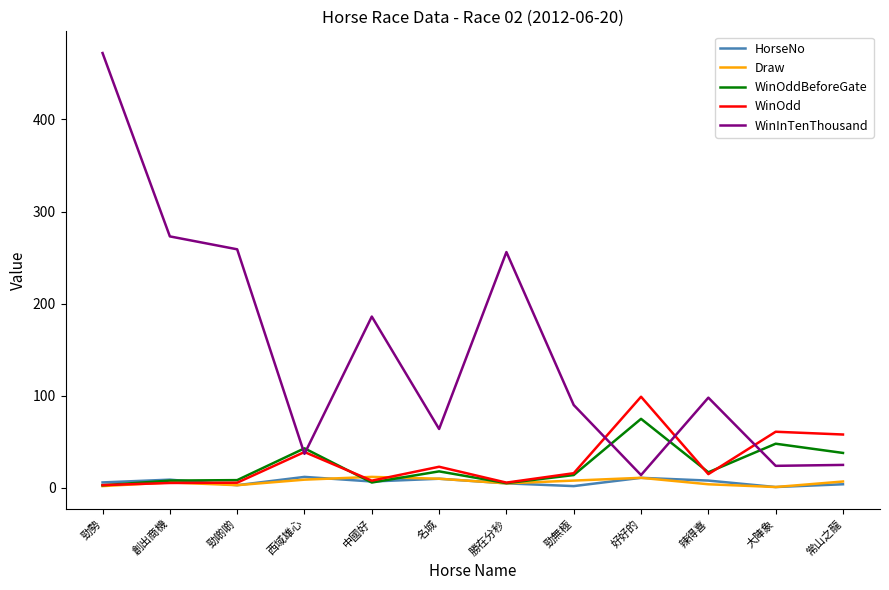

How many lines are shown in the chart?

5